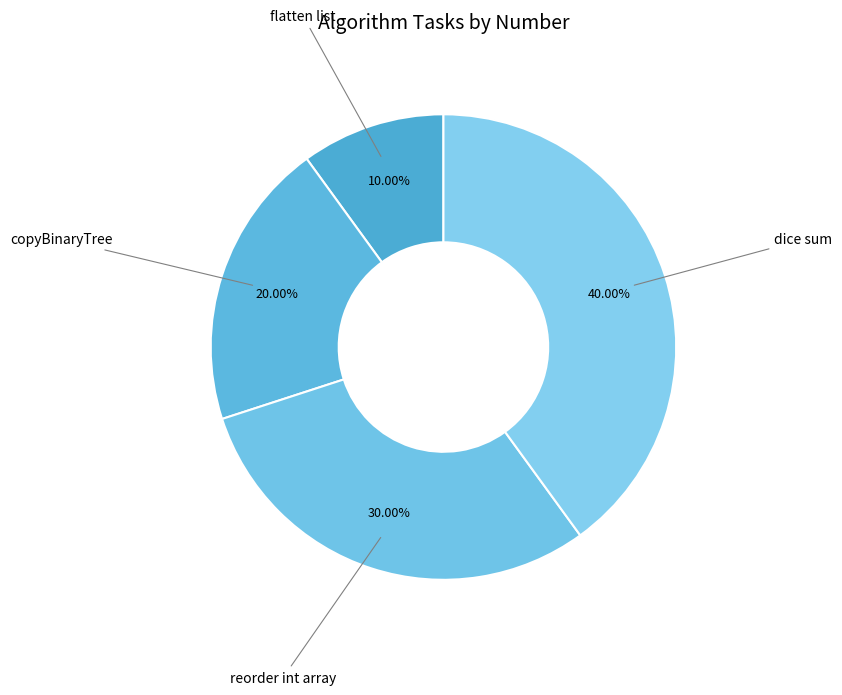

True or false: dice sum accounts for 40% of the total.

True